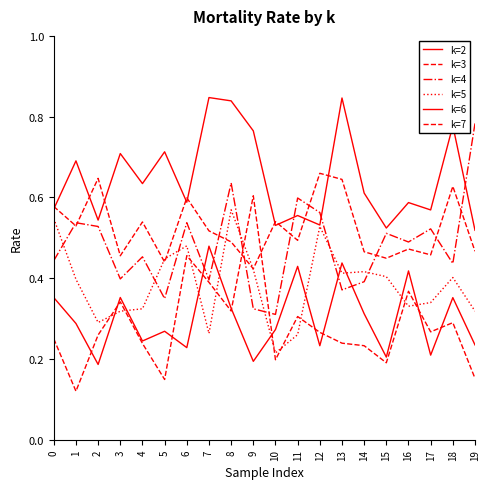

Reading right to left, transcribe all the data shown in this chart.

k=2: 0.5	0.8	0.6	0.6	0.5	0.6	0.8	0.5	0.6	0.5	0.8	0.8	0.8	0.6	0.7	0.6	0.7	0.5	0.7	0.6
k=3: 0.5	0.6	0.5	0.5	0.4	0.5	0.6	0.7	0.5	0.5	0.4	0.5	0.5	0.6	0.4	0.5	0.5	0.6	0.5	0.6
k=4: 0.8	0.4	0.5	0.5	0.5	0.4	0.4	0.6	0.6	0.3	0.3	0.6	0.4	0.5	0.3	0.5	0.4	0.5	0.5	0.4
k=5: 0.3	0.4	0.3	0.3	0.4	0.4	0.4	0.5	0.3	0.2	0.4	0.6	0.3	0.5	0.4	0.3	0.3	0.3	0.4	0.5
k=6: 0.2	0.4	0.2	0.4	0.2	0.3	0.4	0.2	0.4	0.3	0.2	0.3	0.5	0.2	0.3	0.2	0.4	0.2	0.3	0.4
k=7: 0.2	0.3	0.3	0.4	0.2	0.2	0.2	0.3	0.3	0.2	0.6	0.3	0.4	0.5	0.1	0.2	0.3	0.3	0.1	0.2